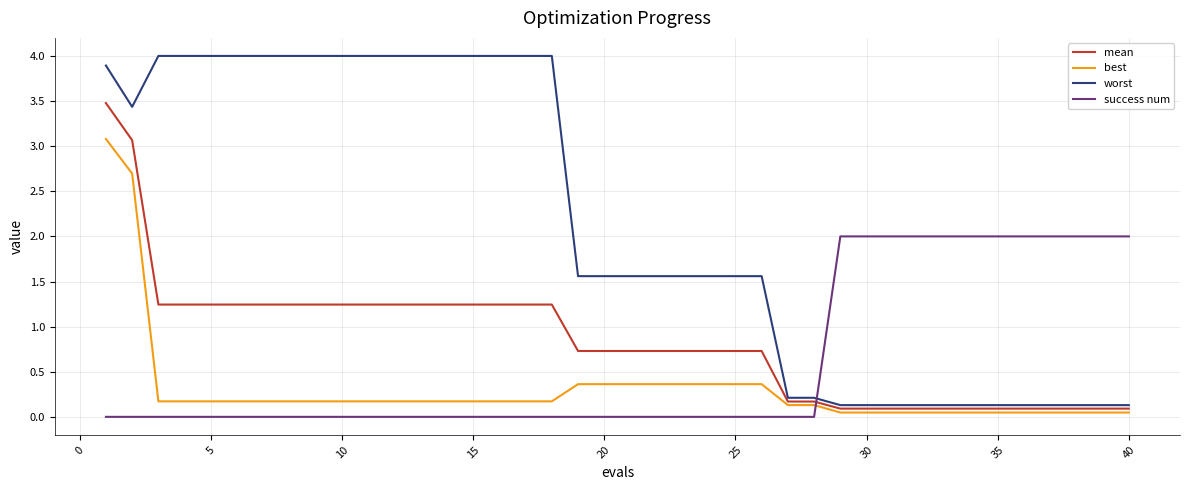

Which series has the largest range (max minus min)?

worst